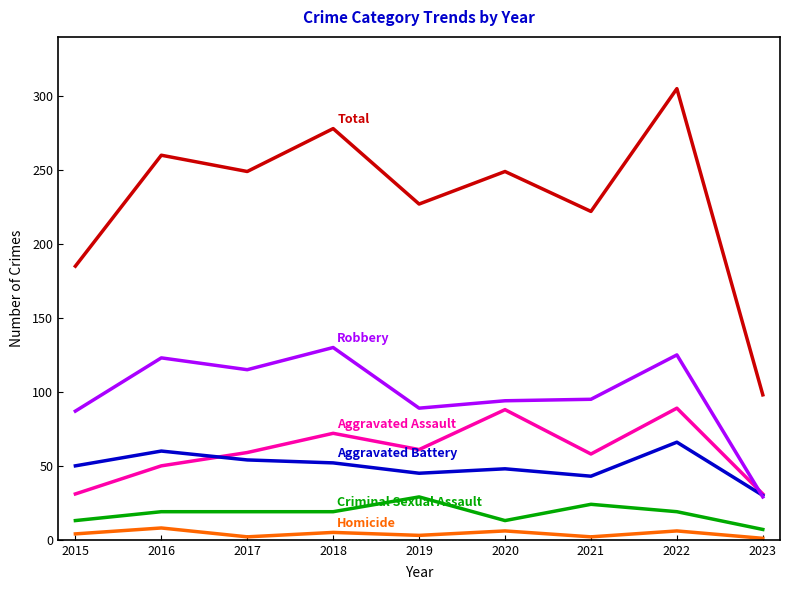

At which category is the sum across all series the highest?

2022